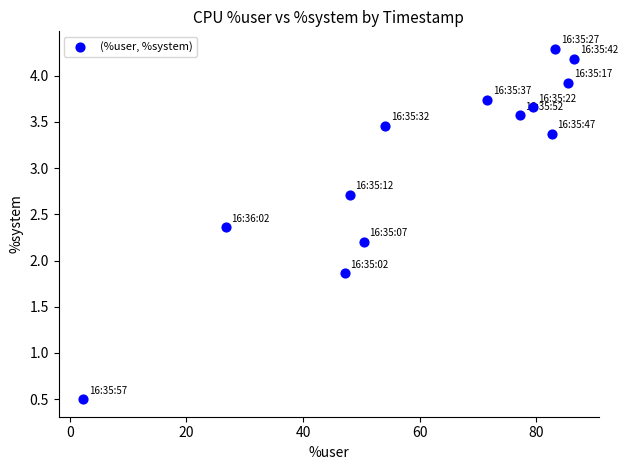

What is the range of X values (max minus min)?

84.2